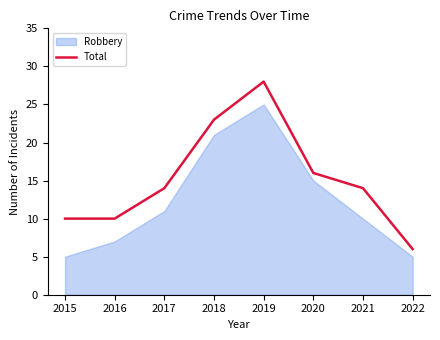

Where does the data first go above 14?

2018